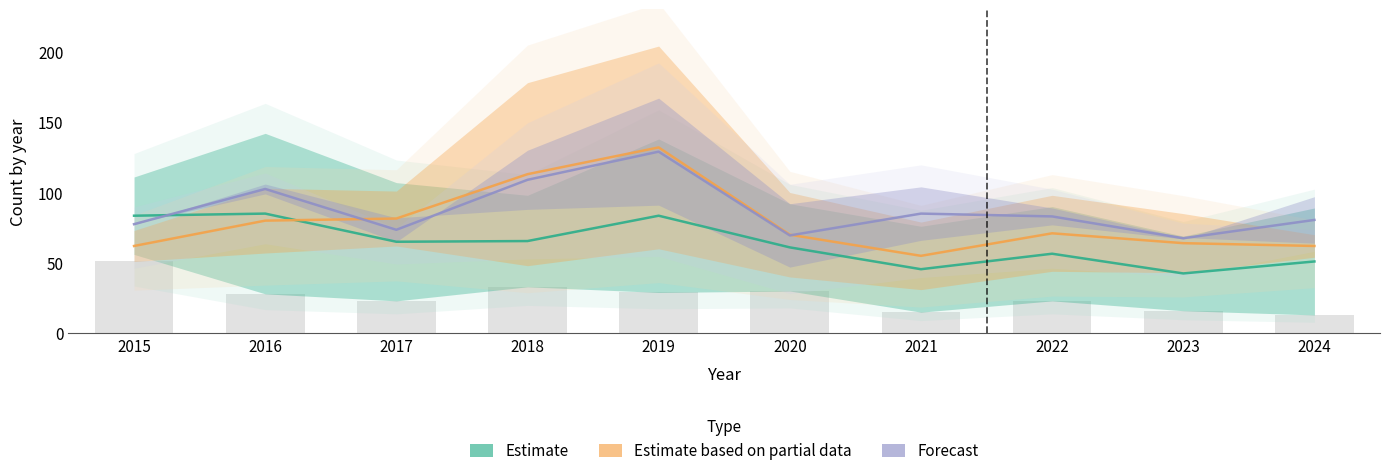

At which label does Garfield Park first exceed 100?

2016